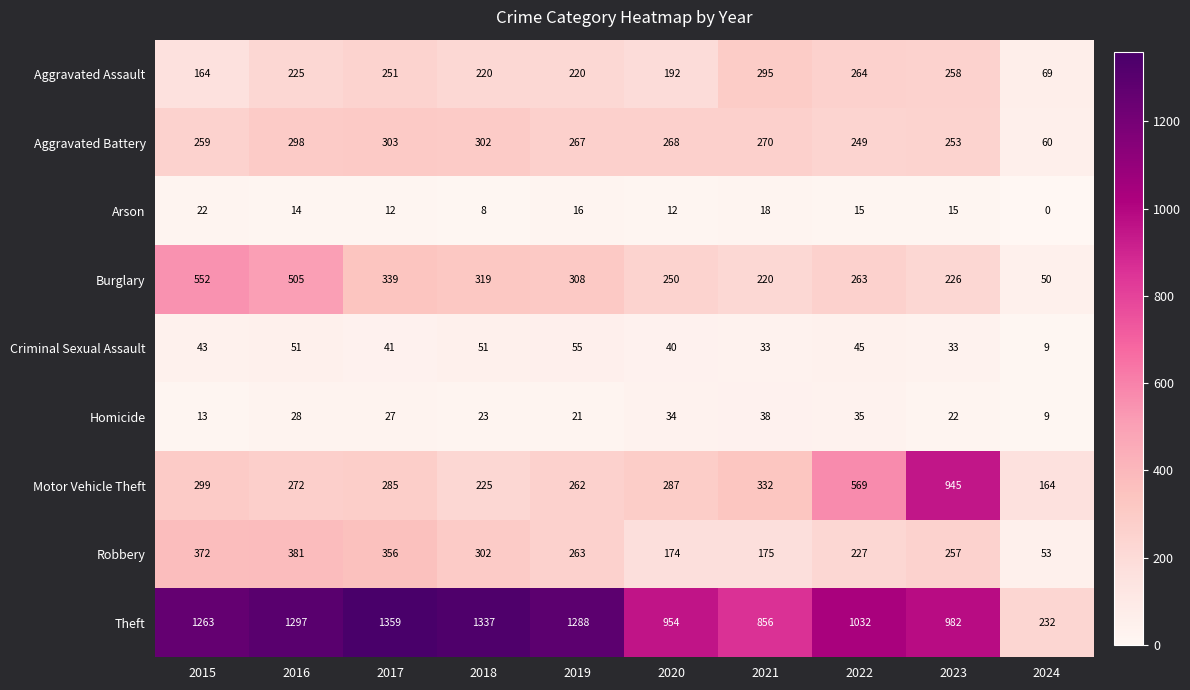

Which category has the lowest value across all series?

2024